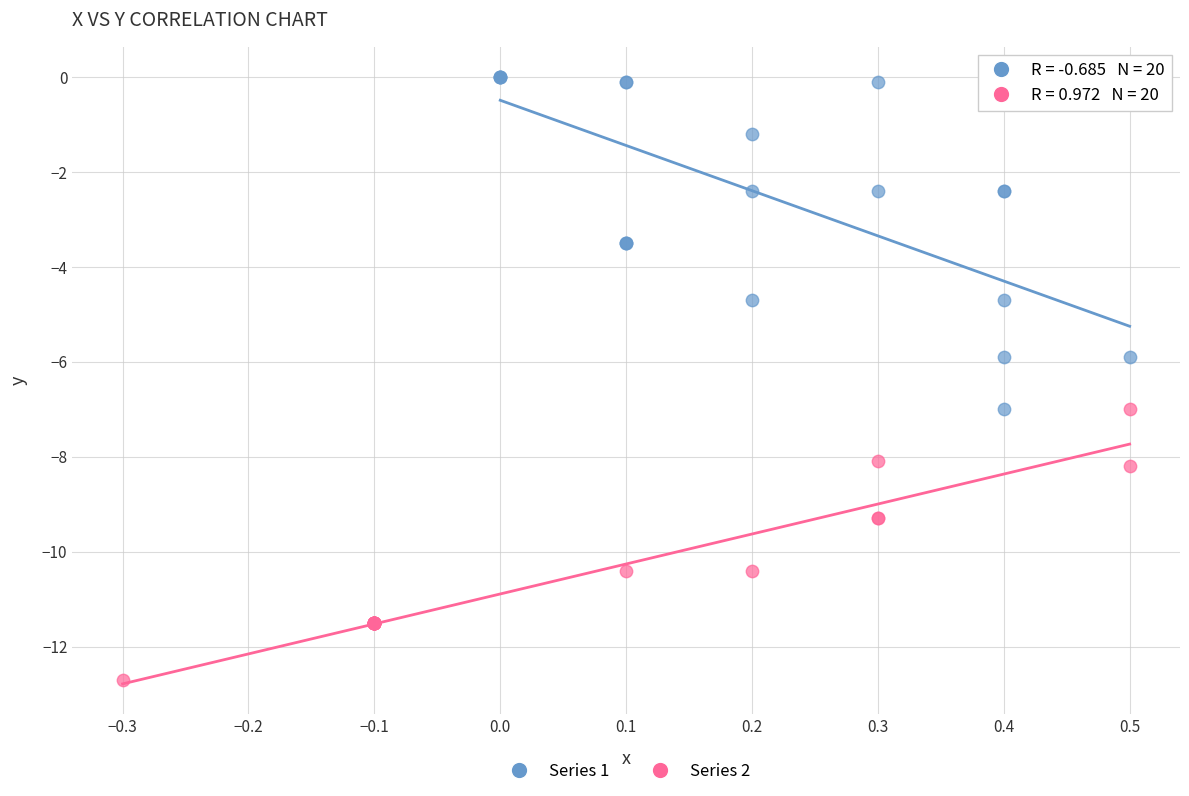

What are all the series names shown in the legend?

Series 1, Series 2